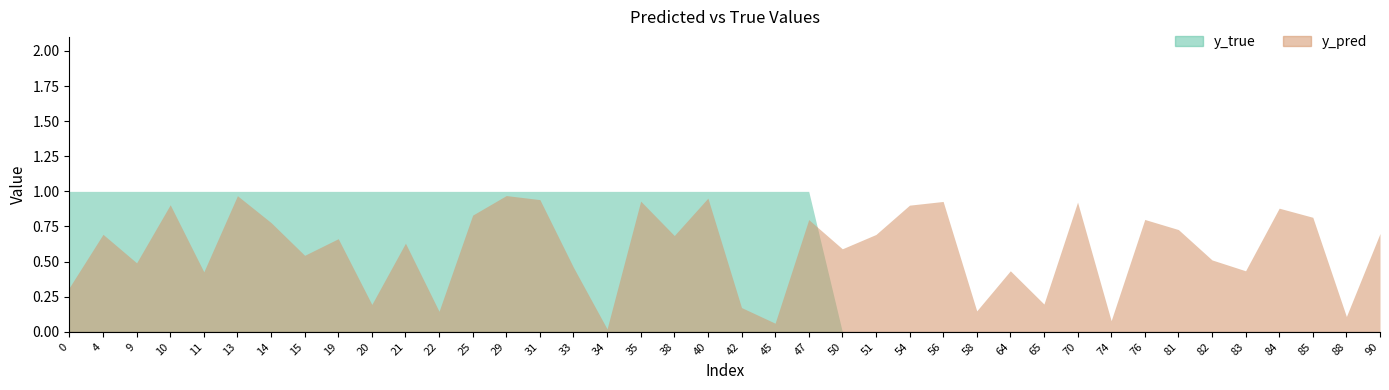

List the labels in order of y_true value, largest first.

0, 4, 9, 10, 11, 13, 14, 15, 19, 20, 21, 22, 25, 29, 31, 33, 34, 35, 38, 40, 42, 45, 47, 50, 51, 54, 56, 58, 64, 65, 70, 74, 76, 81, 82, 83, 84, 85, 88, 90